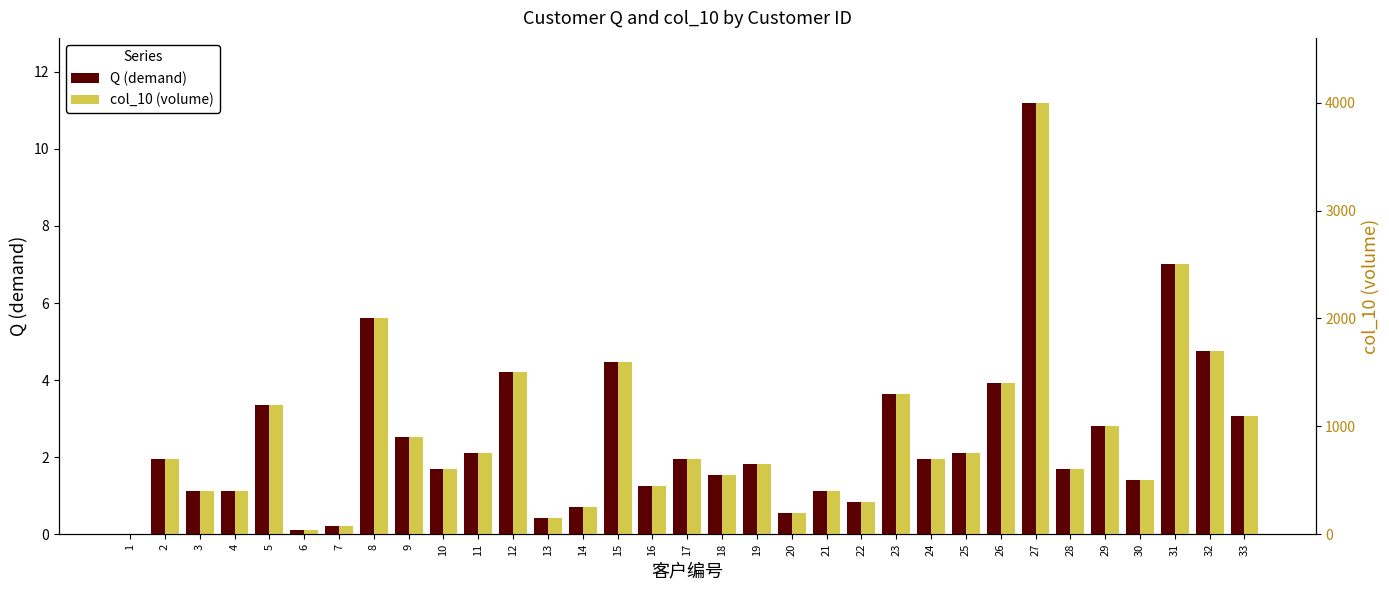

Reading left to right, what are all the values shown in this chart?

Q (demand): 0.0	2.0	1.1	1.1	3.4	0.1	0.2	5.6	2.5	1.7	2.1	4.2	0.4	0.7	4.5	1.3	2.0	1.5	1.8	0.6	1.1	0.8	3.6	2.0	2.1	3.9	11.2	1.7	2.8	1.4	7.0	4.8	3.1
col_10 (volume): 0.0	700.0	400.0	400.0	1200.0	40.0	80.0	2000.0	900.0	600.0	750.0	1500.0	150.0	250.0	1600.0	450.0	700.0	550.0	650.0	200.0	400.0	300.0	1300.0	700.0	750.0	1400.0	4000.0	600.0	1000.0	500.0	2500.0	1700.0	1100.0